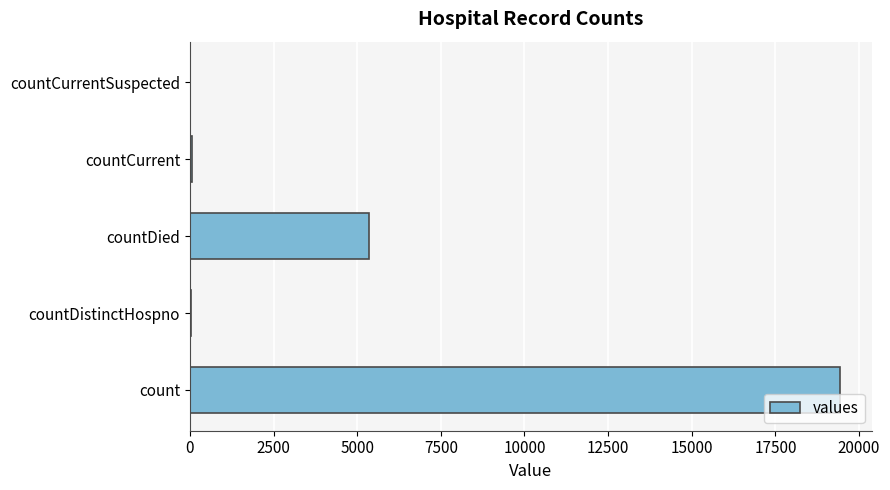

What is the sum of all values?

24875